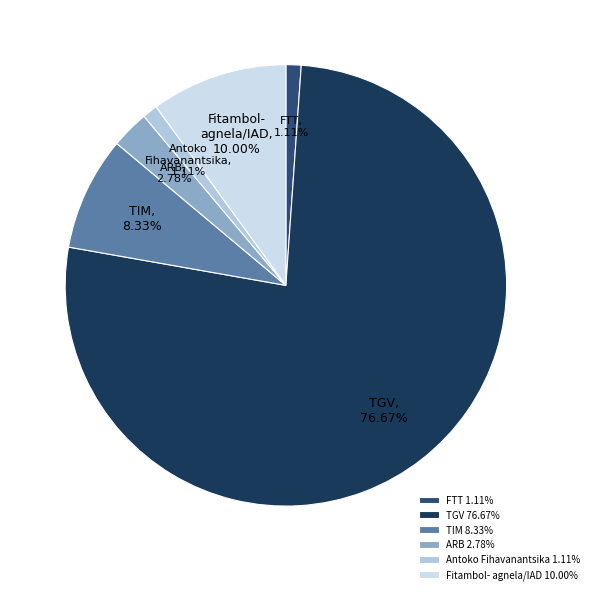

Does Fitambol- agnela/IAD represent more than half of the total?

No